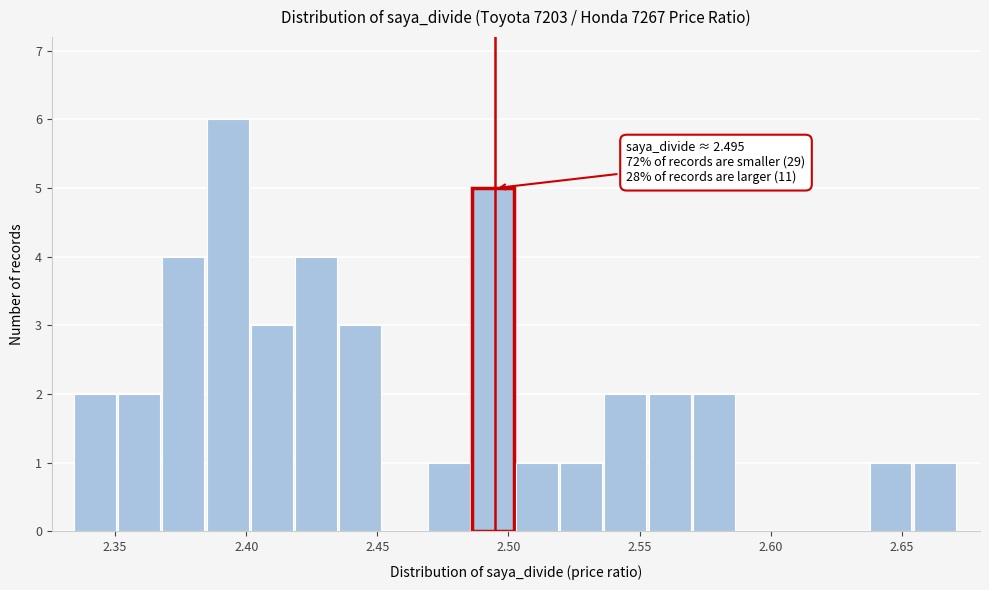

Around what value on the x-axis is the tallest bar? Give the approximate position of its centre, as read against the axis.

2.395